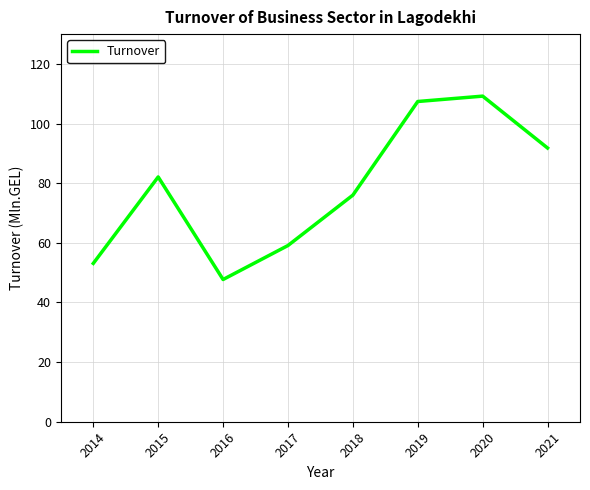

What is the greatest value displayed?

109.2